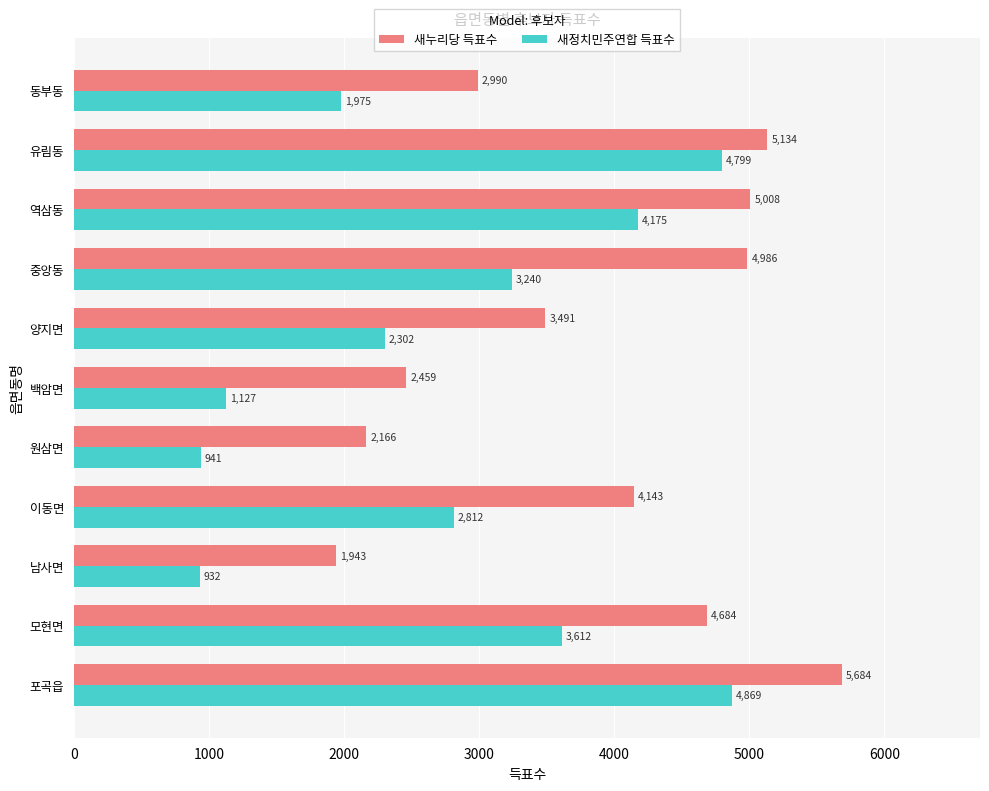

Which series has the largest total across all categories?

새누리당 득표수